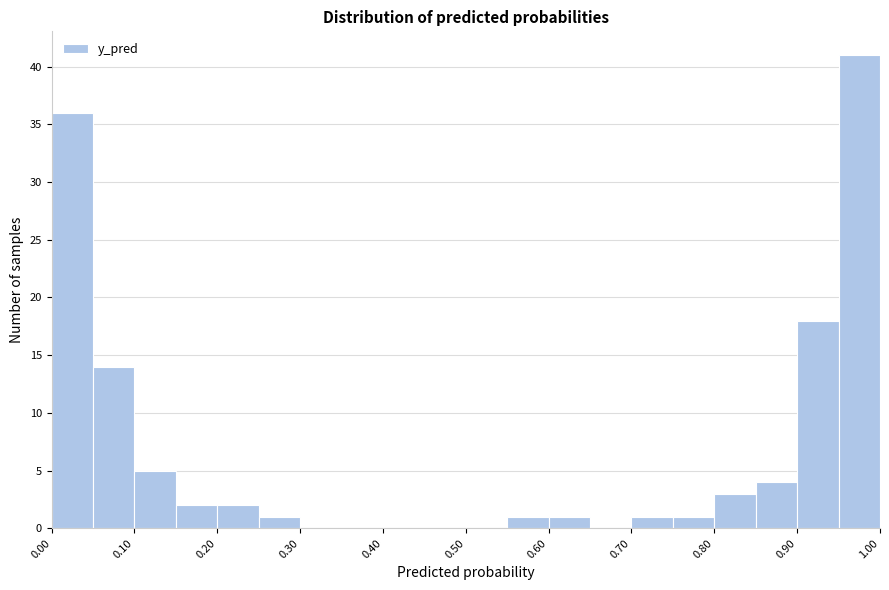

Reading left to right, transcribe this chart: for each bar, give the range it covers on the x-axis and its height. The values are not printed on the chart, so give them approximately, as read against the axis.

0.00 to 0.05: 36
0.05 to 0.10: 14
0.10 to 0.15: 5
0.15 to 0.20: 2
0.20 to 0.25: 2
0.25 to 0.30: 1
0.30 to 0.35: 0
0.35 to 0.40: 0
0.40 to 0.45: 0
0.45 to 0.50: 0
0.50 to 0.55: 0
0.55 to 0.60: 1
0.60 to 0.65: 1
0.65 to 0.70: 0
0.70 to 0.75: 1
0.75 to 0.80: 1
0.80 to 0.85: 3
0.85 to 0.90: 4
0.90 to 0.95: 18
0.95 to 1.00: 41